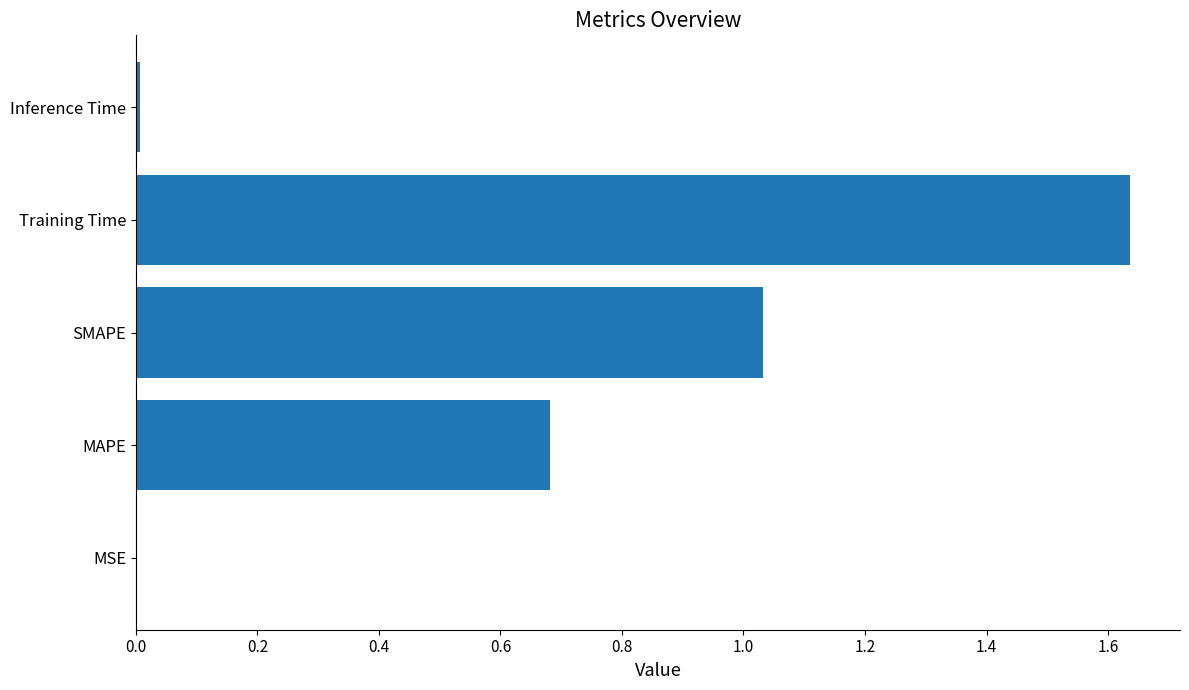

The value at MAPE is 0.9. True or false?

False